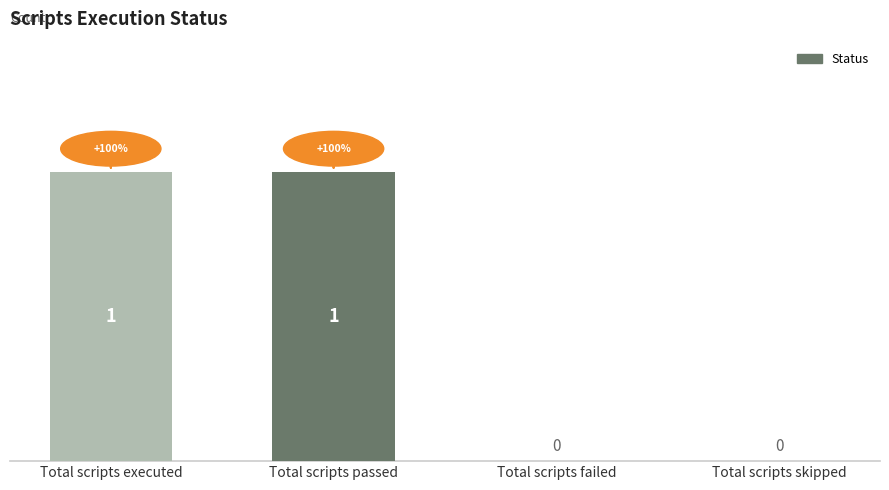

Reading left to right, list all the values displayed in this chart.

Total scripts executed=1	Total scripts passed=1	Total scripts failed=0	Total scripts skipped=0